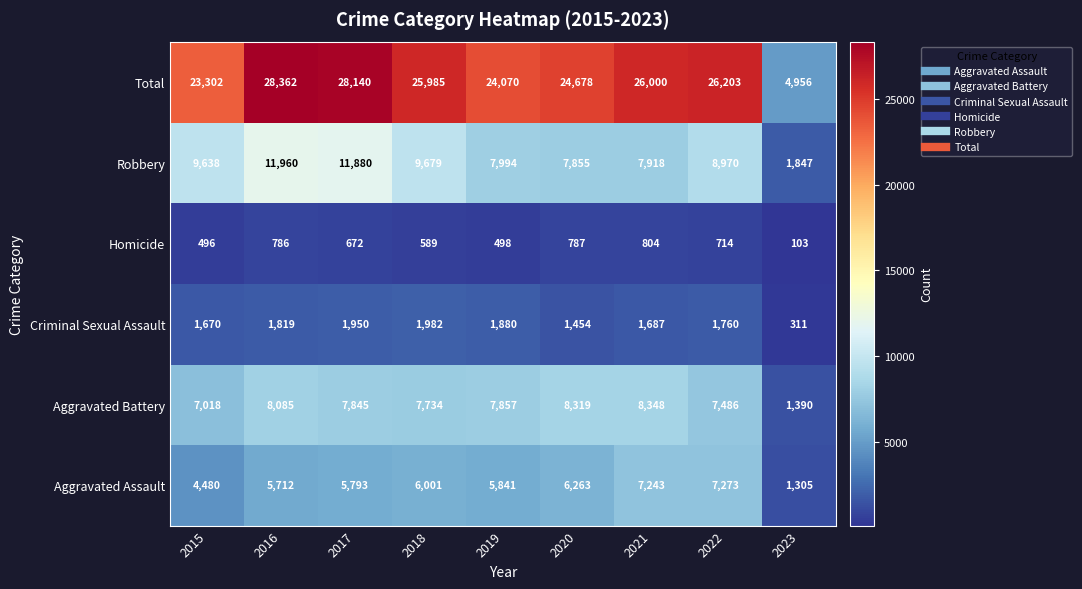

Which series changed the most between 2016 and 2020?

Robbery